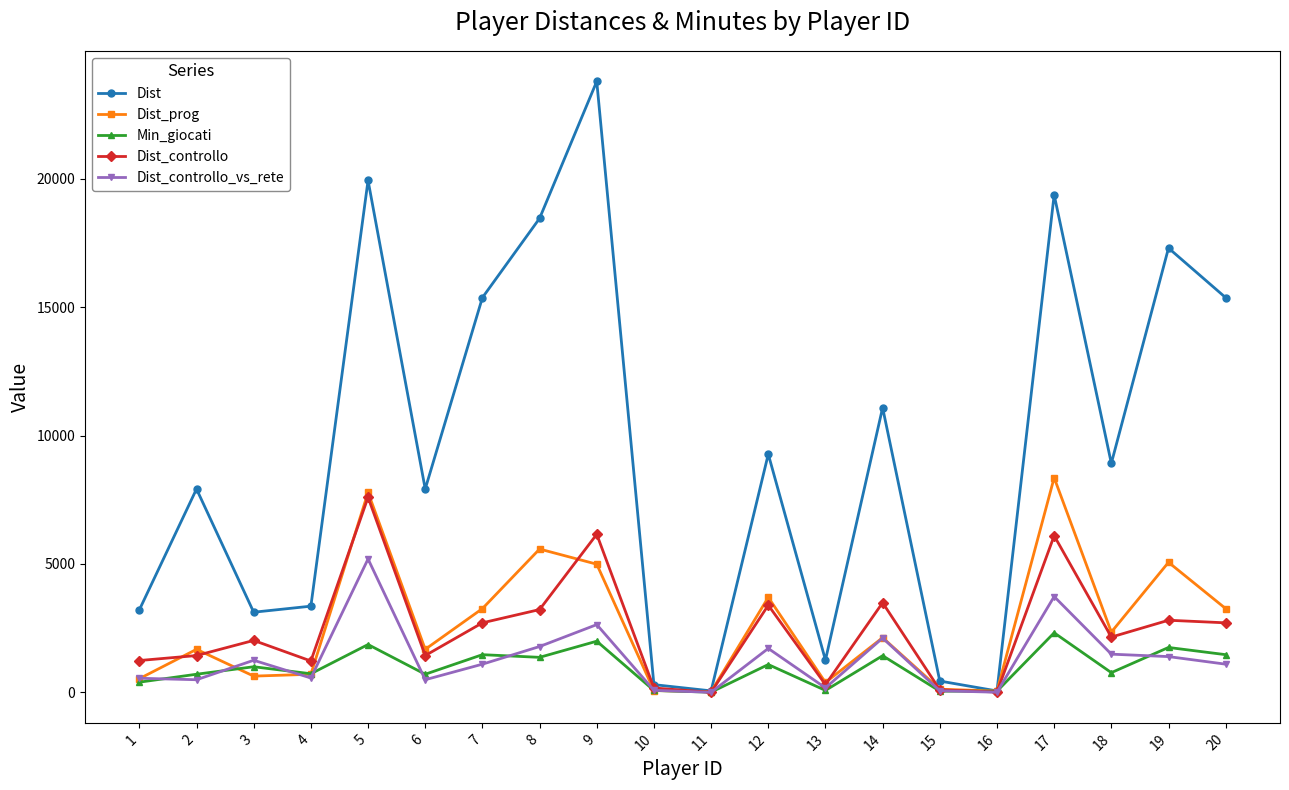

What is the approximate value of Dist at 7?

15371